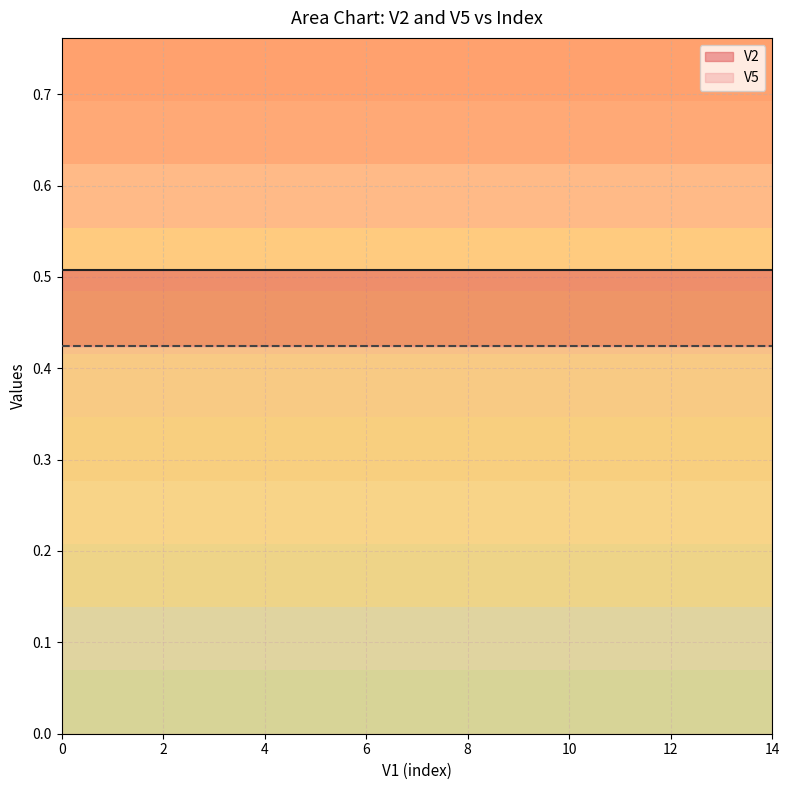

List the series in order of their peak value, lowest first.

V5, V2